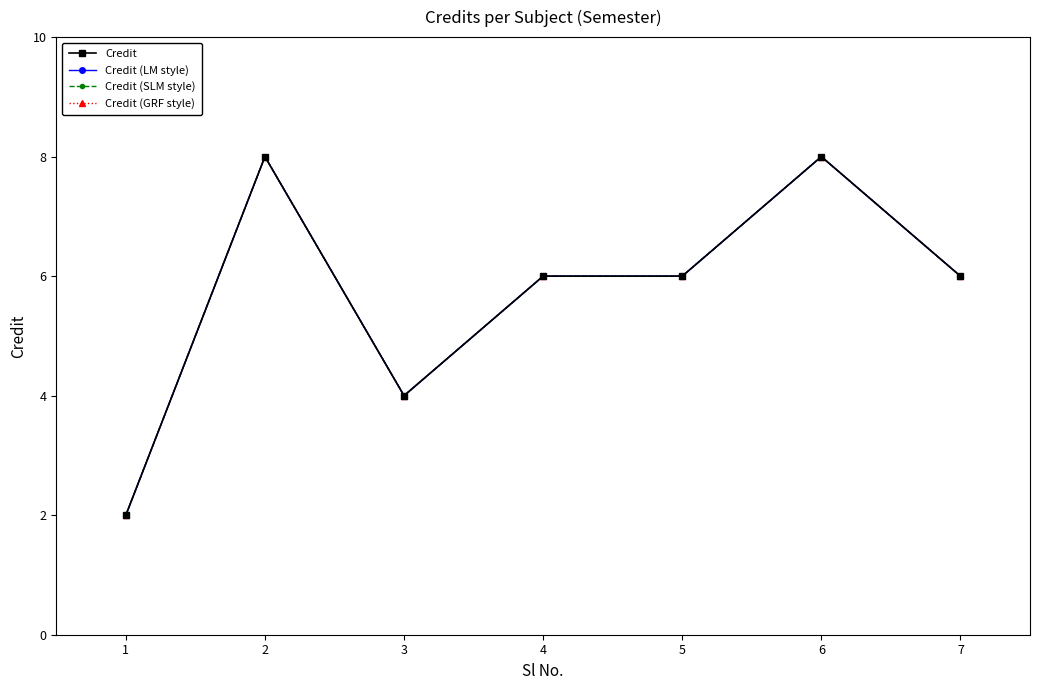

The Credit (GRF style) series shows 8 at 5. True or false?

False